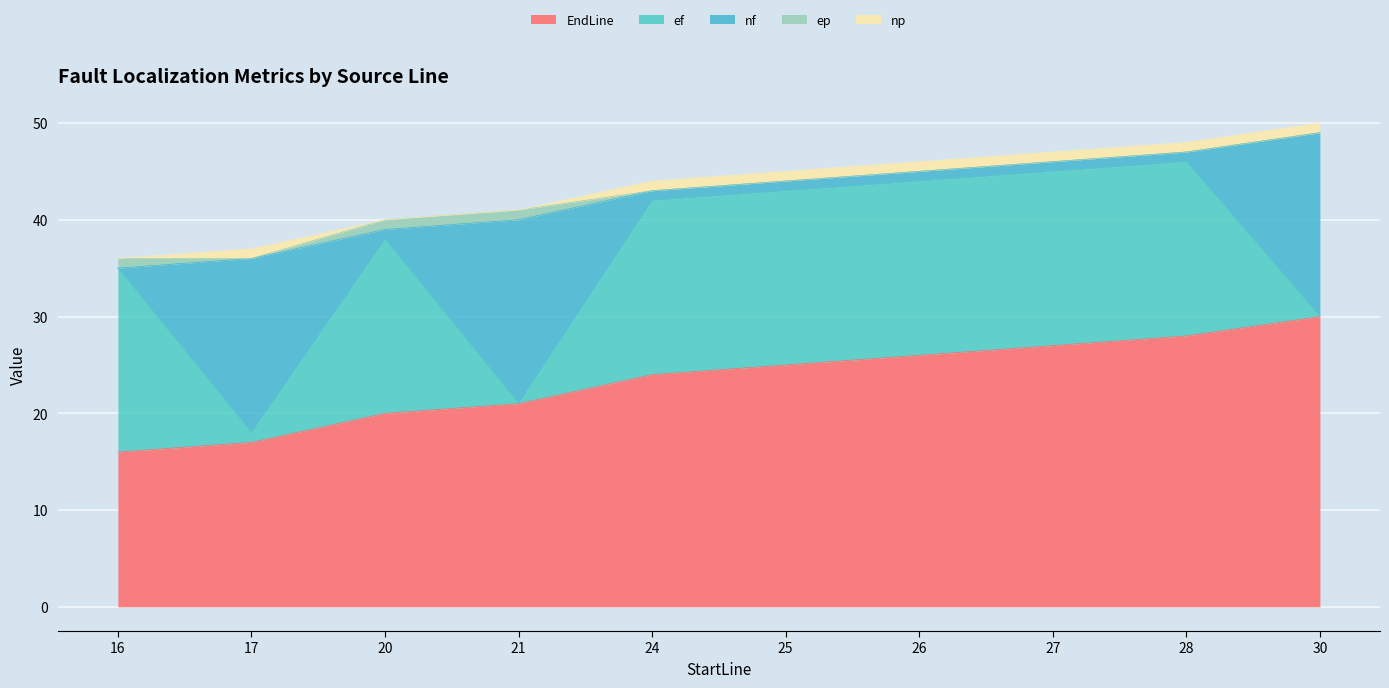

Rank the categories by EndLine value from highest to lowest.

30, 28, 27, 26, 25, 24, 21, 20, 17, 16